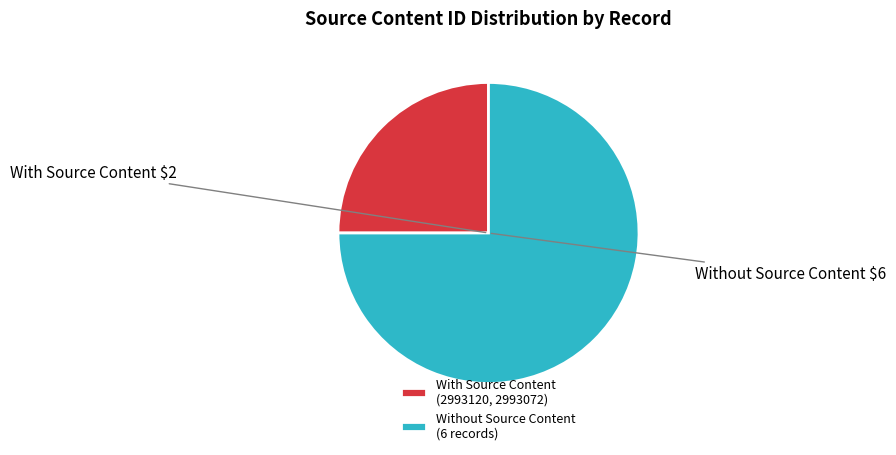

Which category has the smallest portion of the pie?

With Source Content (2993120, 2993072)